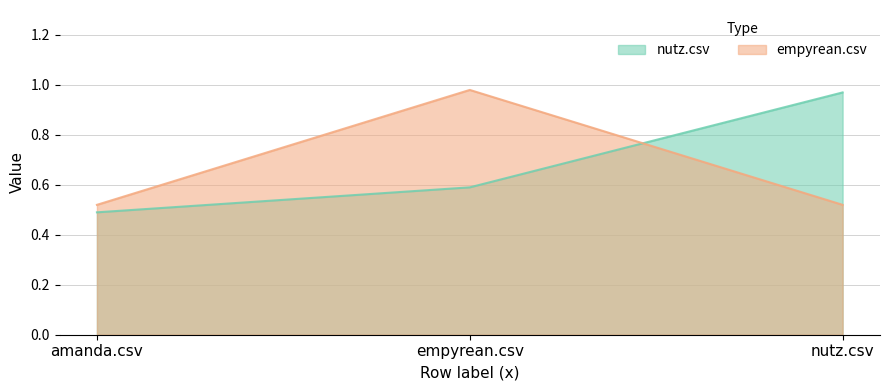

Does the chart have visible grid lines?

Yes